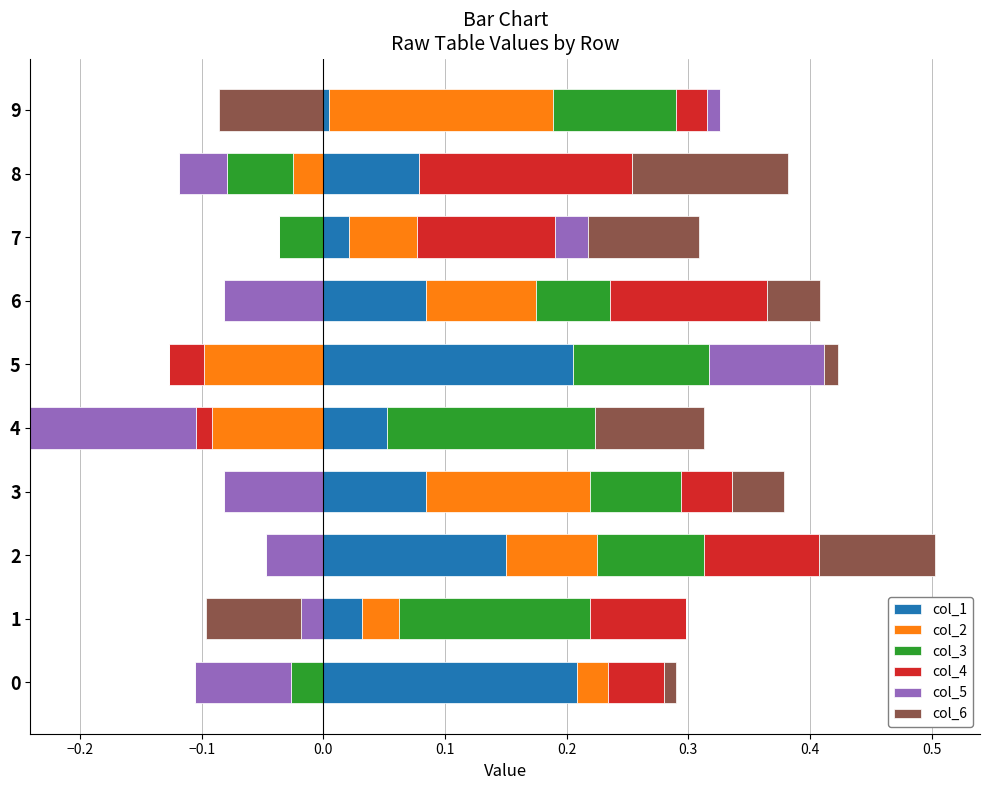

Is the value of col_6 at 2 greater than the value of col_1 at 1?

Yes